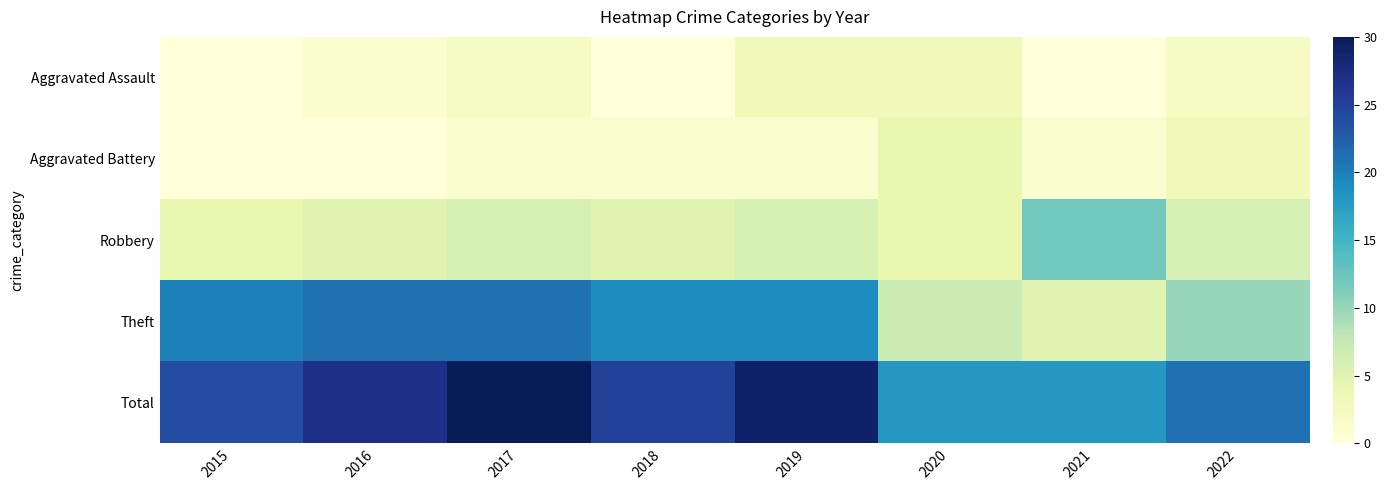

Which series has the largest total across all categories?

Total